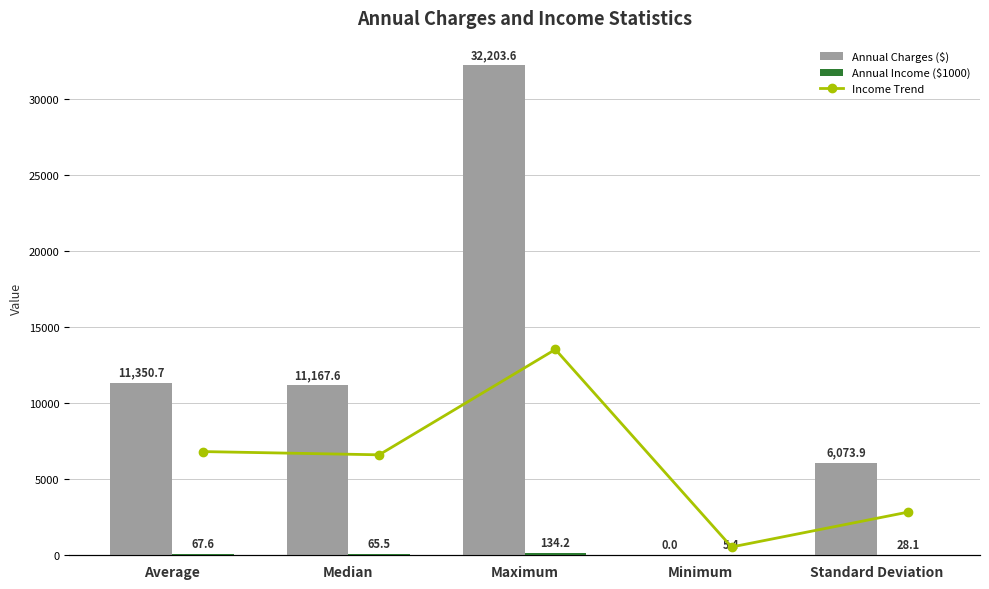

The value of Annual Charges ($) at Median is 19864.8. True or false?

False